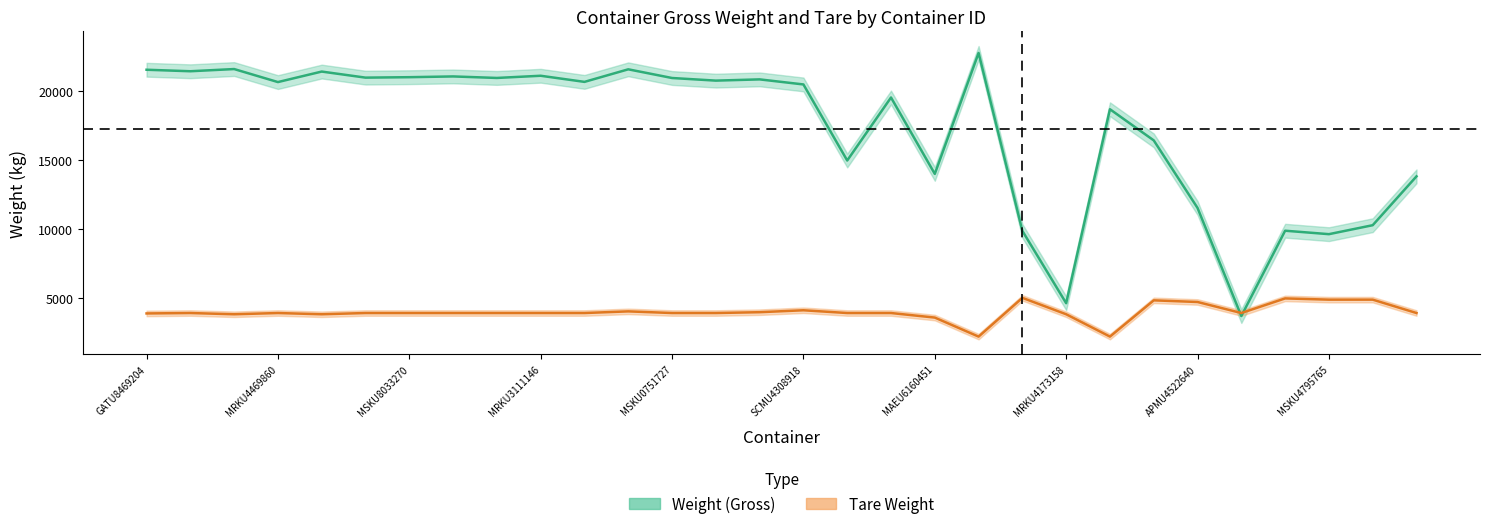

What is the difference between the maximum and minimum values in the Weight series?

19083